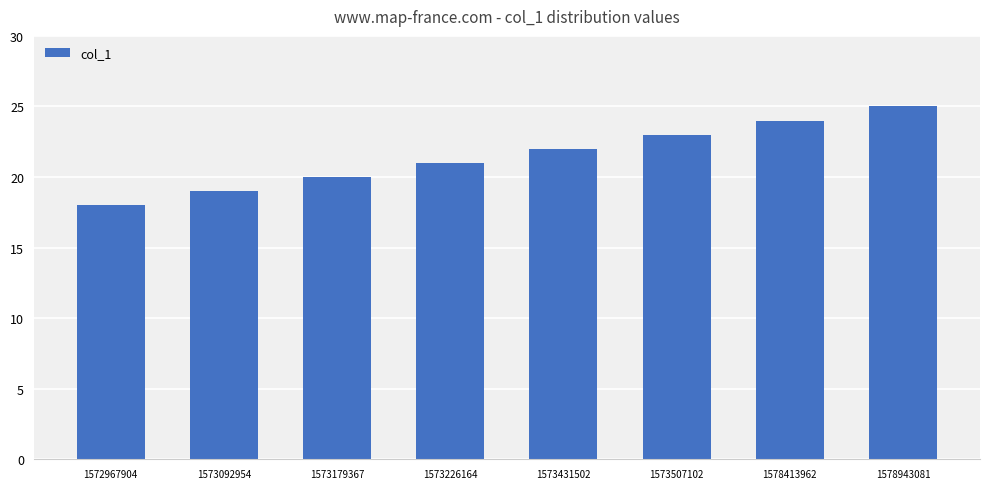

Reading right to left, extract all data points from this chart.

1578943081=25	1578413962=24	1573507102=23	1573431502=22	1573226164=21	1573179367=20	1573092954=19	1572967904=18